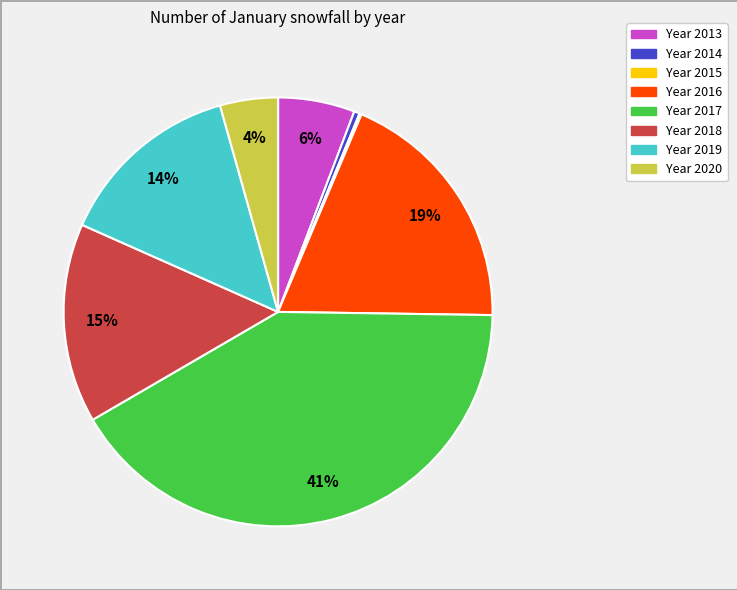

Is there any slice that represents more than half of the pie?

No